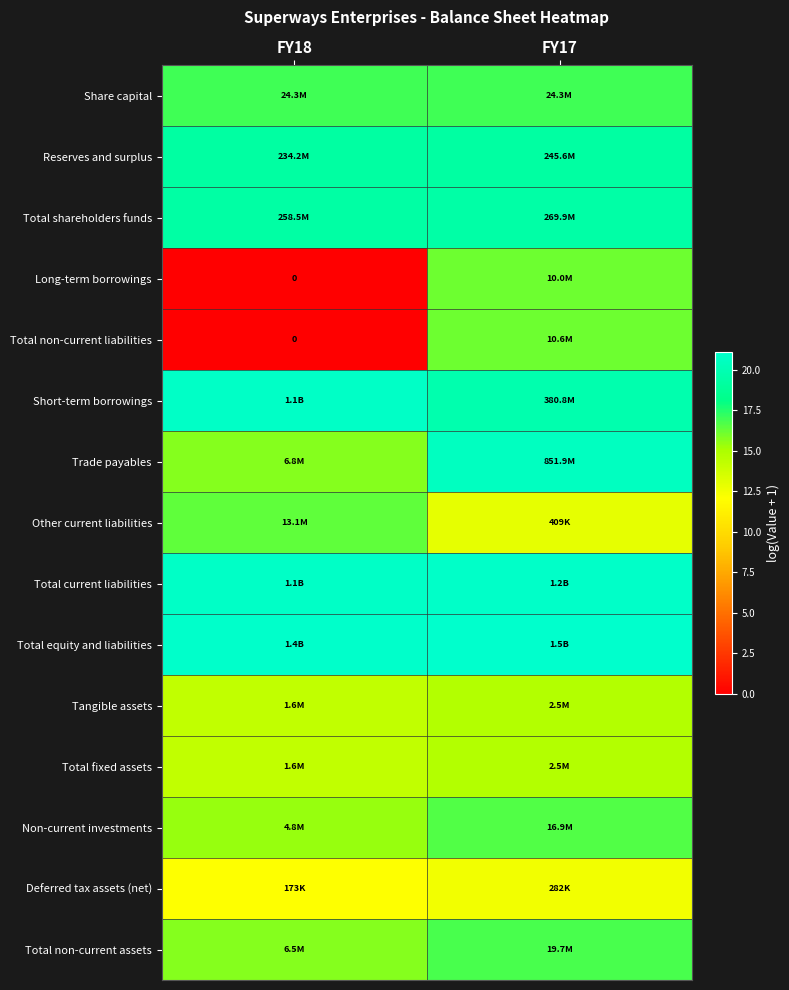

List the labels in order of Trade payables value, largest first.

FY17, FY18